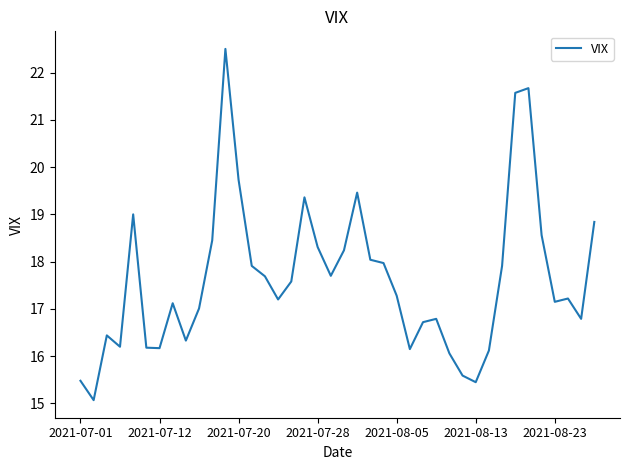

What is the greatest value displayed?

22.5